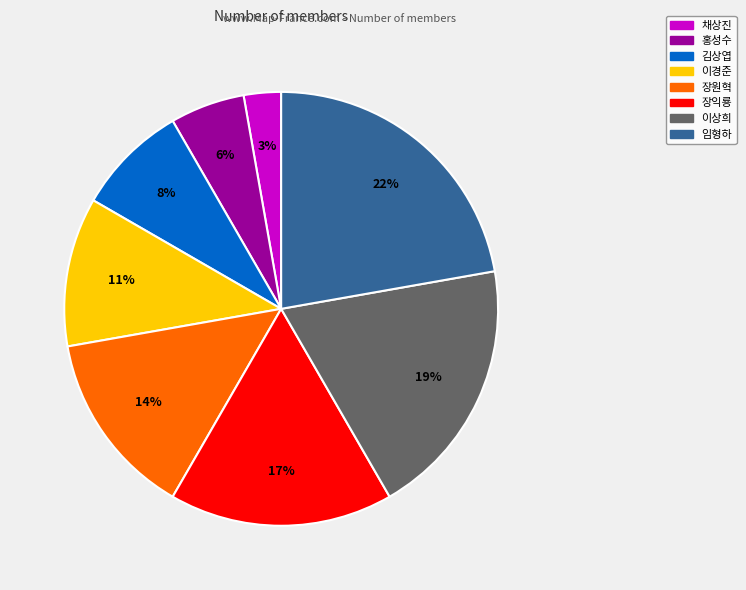

What is the ratio of the value at 이상희 to the value at 장원혁?

1.4